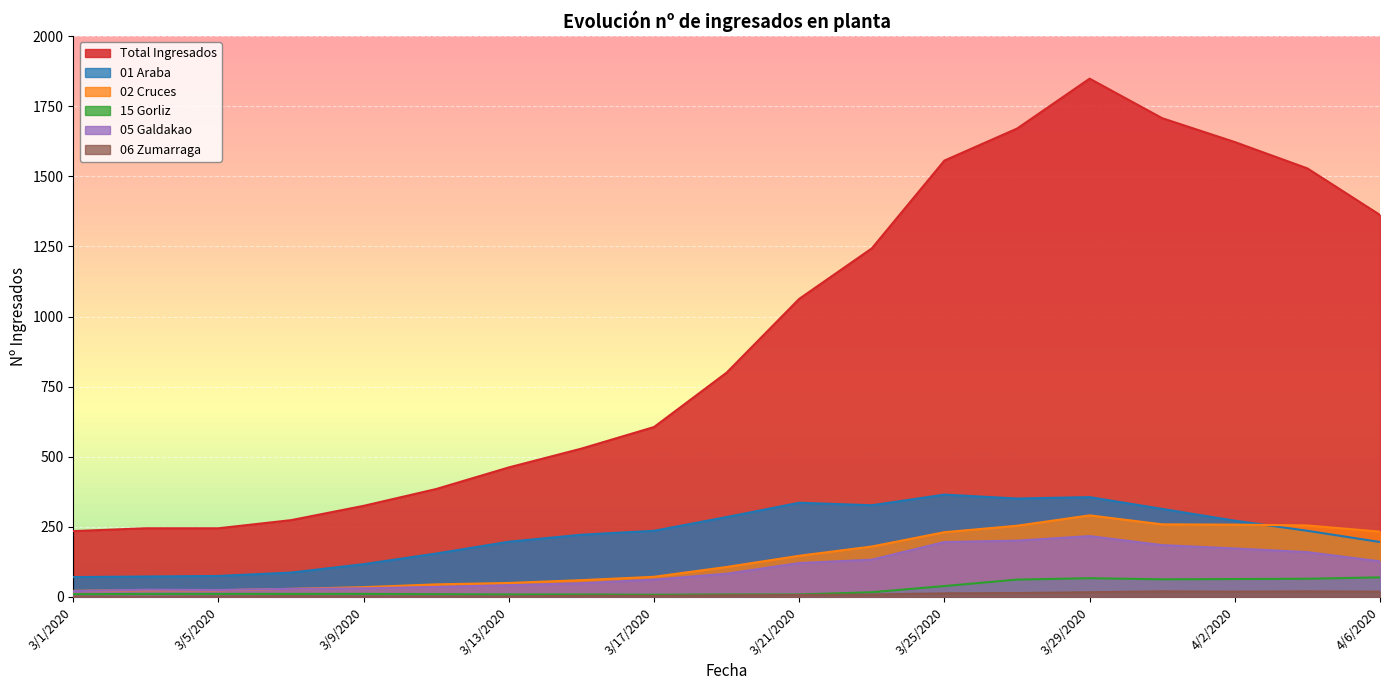

Which label corresponds to the largest value in the chart?

3/29/2020